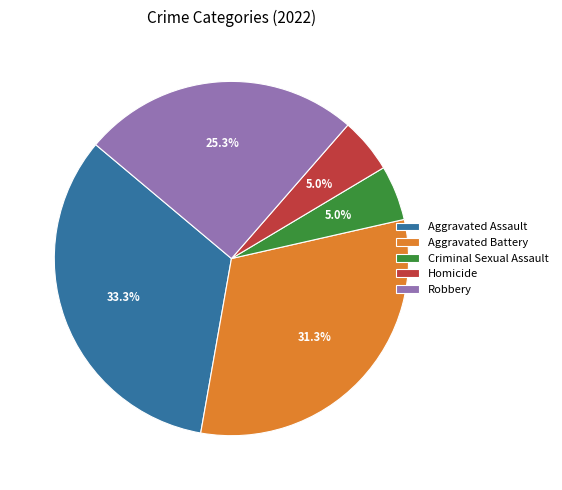

What portion of the pie excludes Homicide?

95.0%